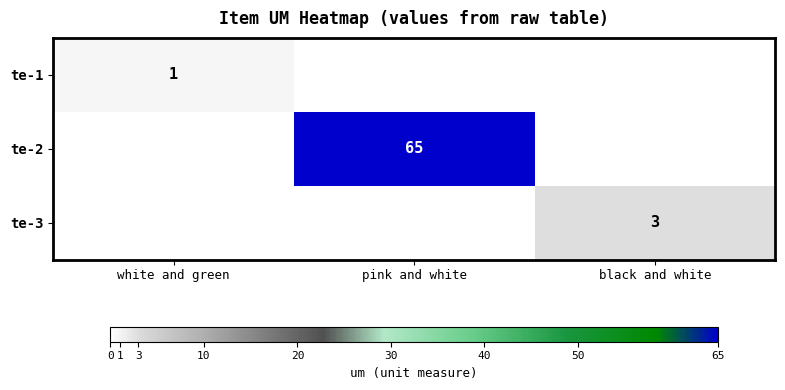

Is it true that te-1 equals 1 at white and green?

True